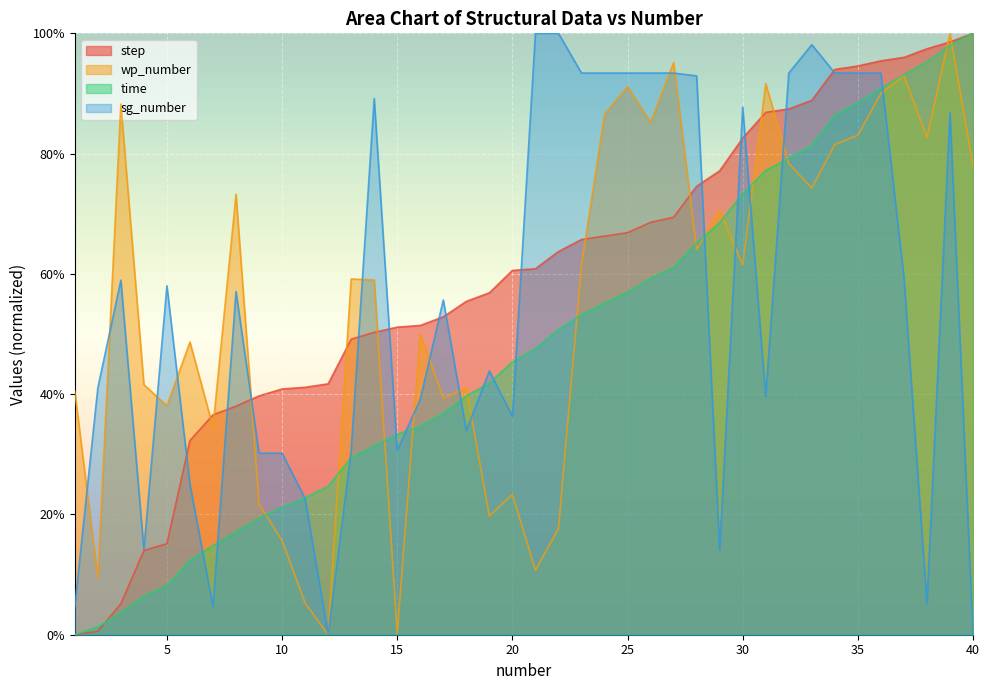

What is the sum of the step values at 29 and 2?

0.8